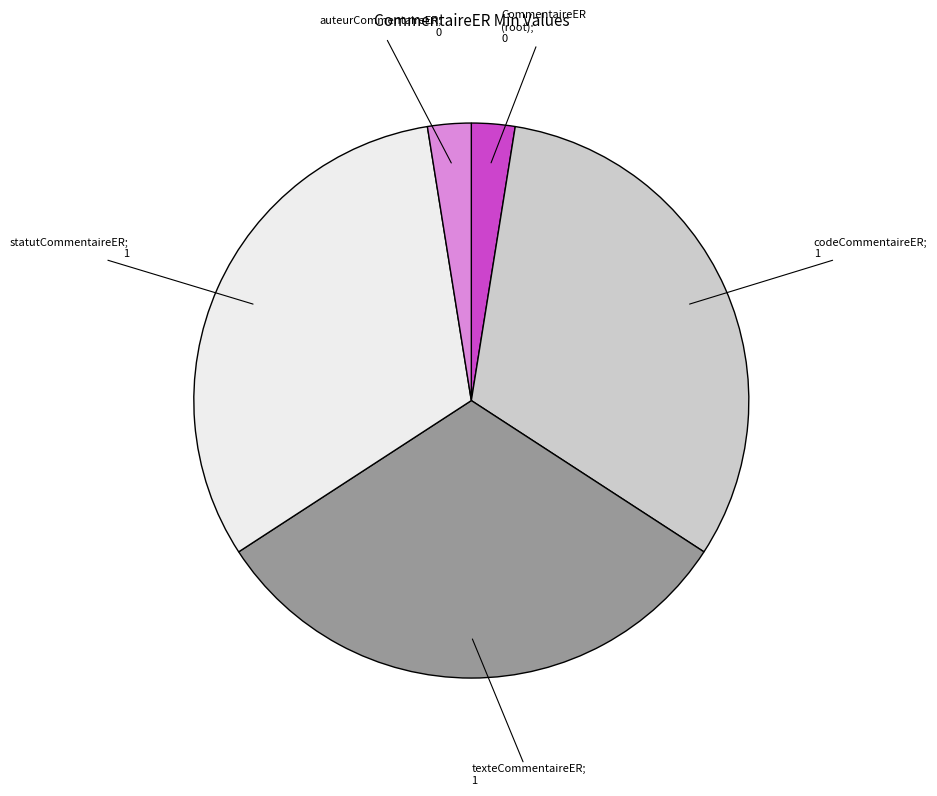

Does any single category account for the majority?

No